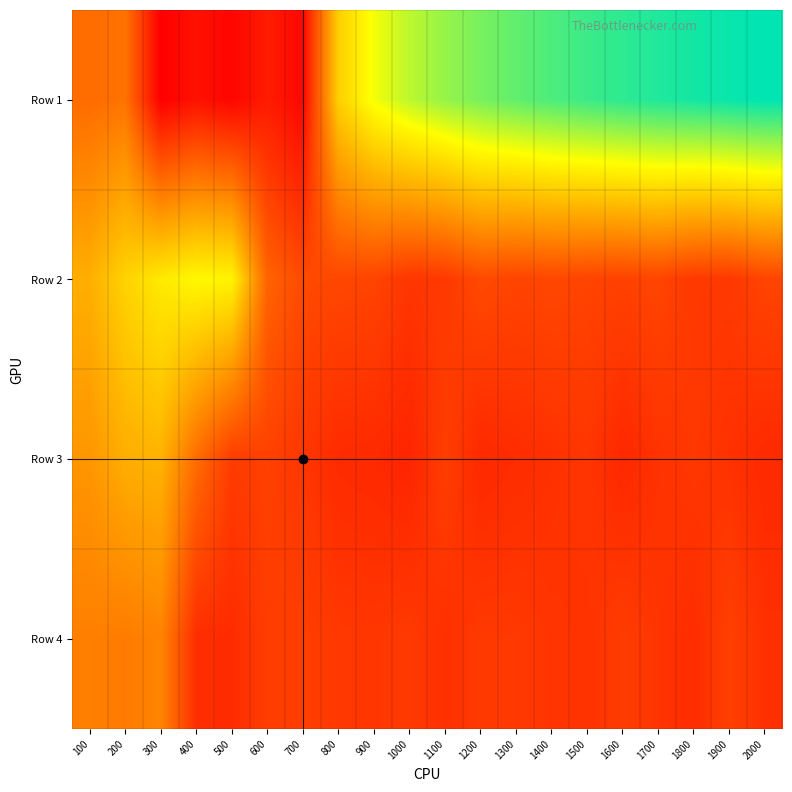

What is the minimum value shown in the chart?

0.9